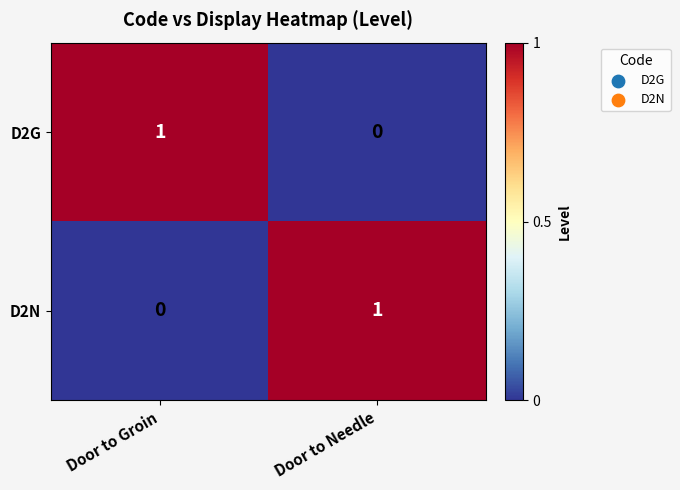

How many series are shown in this chart?

2